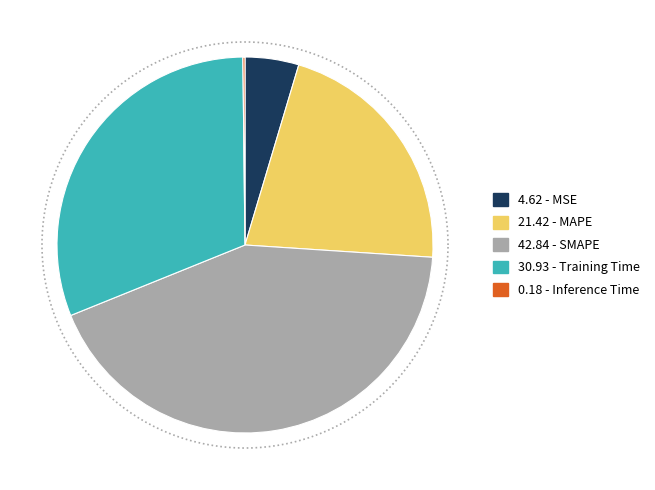

Which has a higher value, SMAPE or MSE?

SMAPE